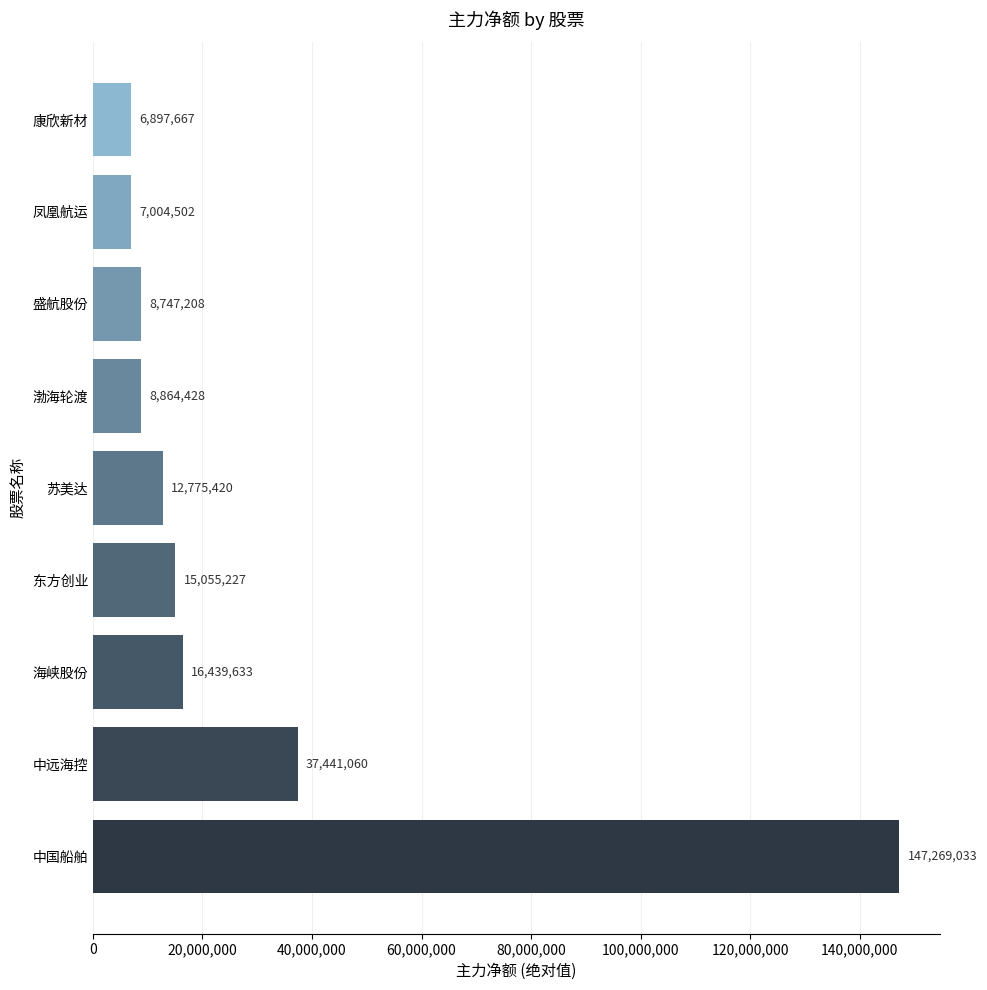

What is the difference between the second highest and minimum values?

30543393